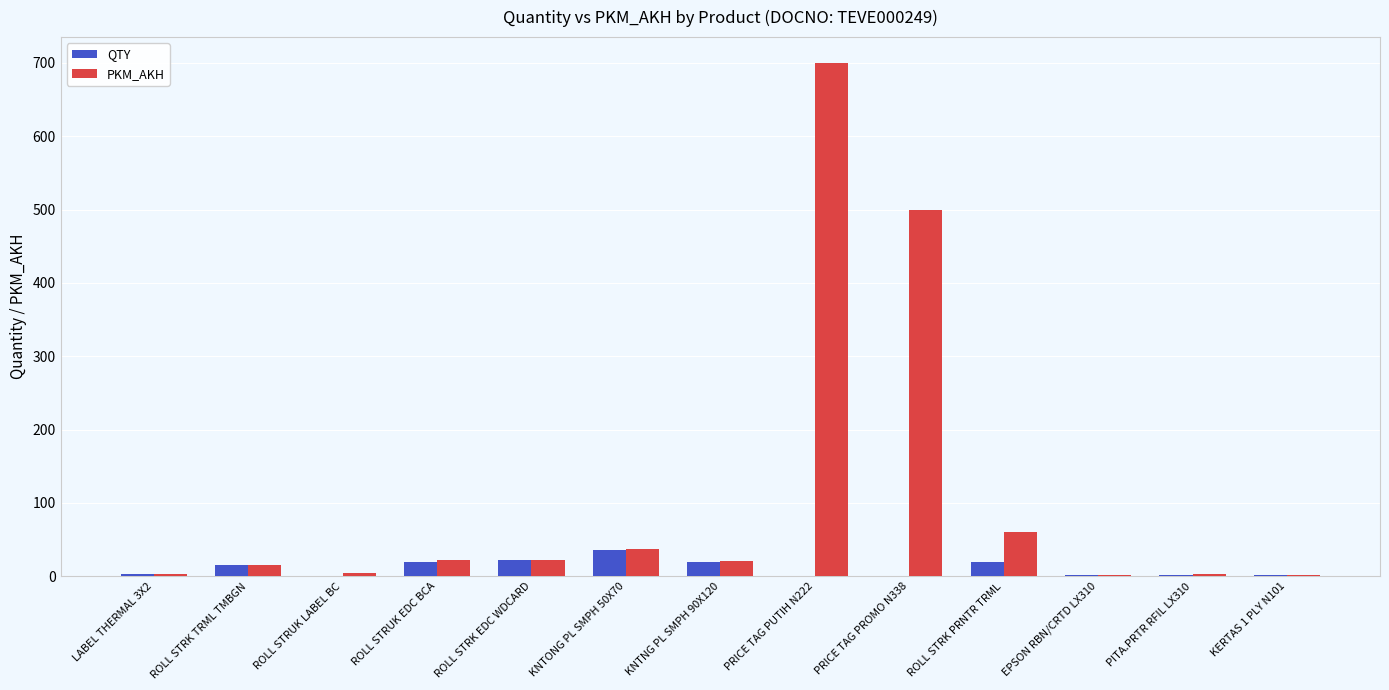

Is it true that PKM_AKH equals 22 at ROLL STRK EDC WDCARD?

True